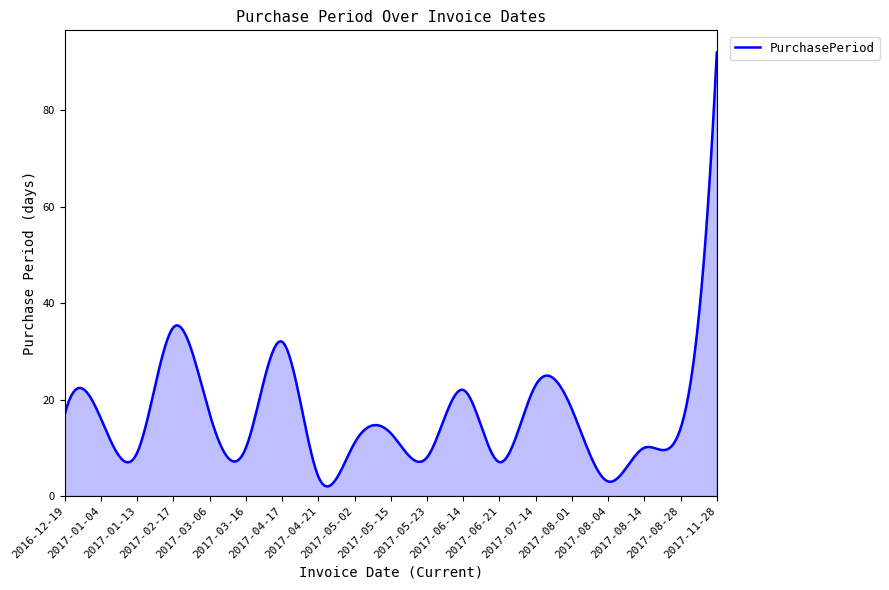

What is the maximum value shown in the chart?

92.0